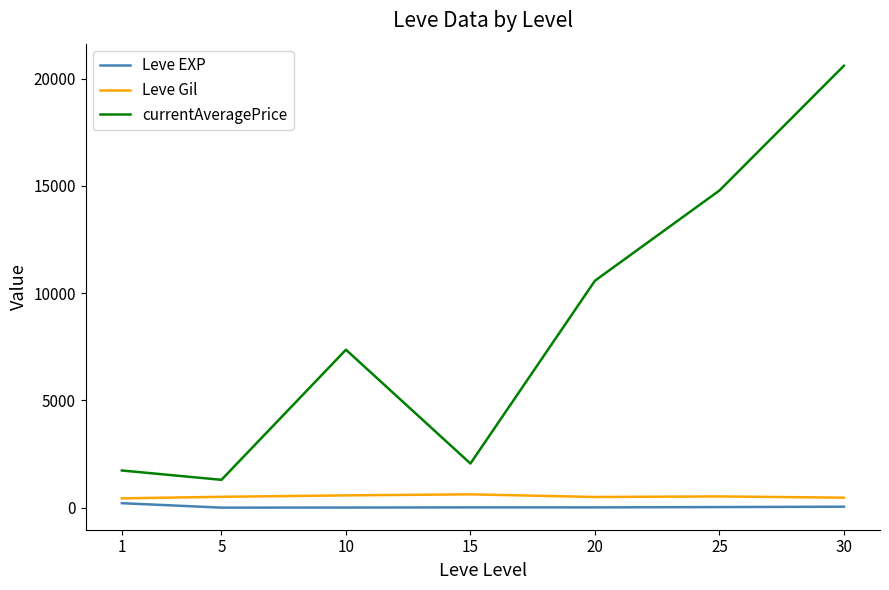

Which series changed the most between 20 and 25?

currentAveragePrice